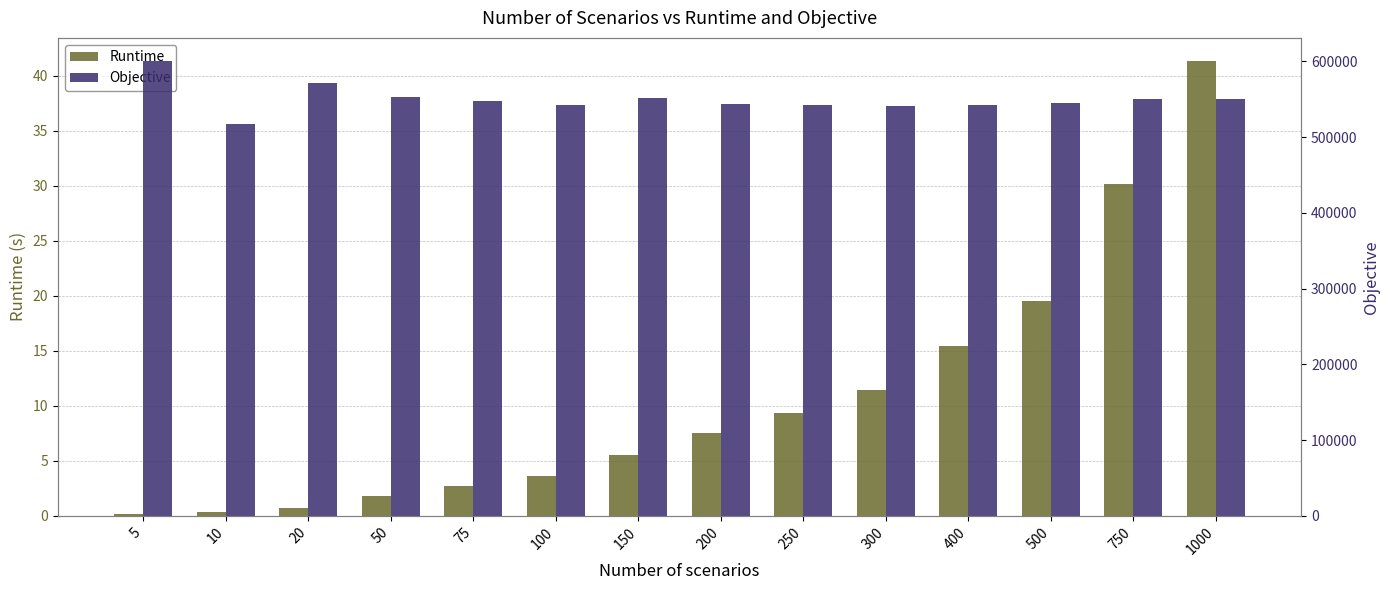

What is the difference between the maximum and minimum values in the Objective series?

83467.9